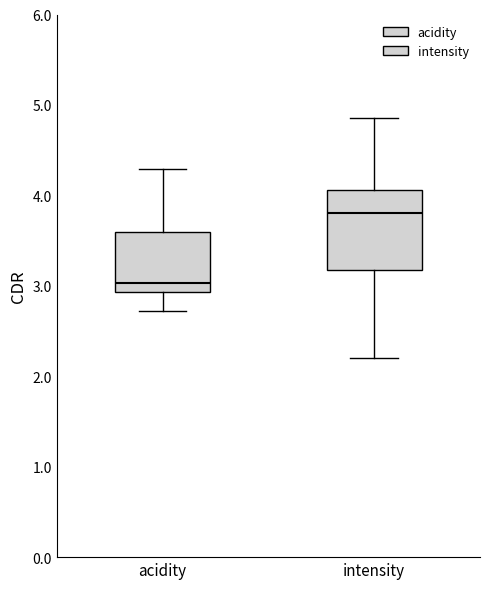

Which box is the tallest, from its lower edge to its upper edge?

intensity